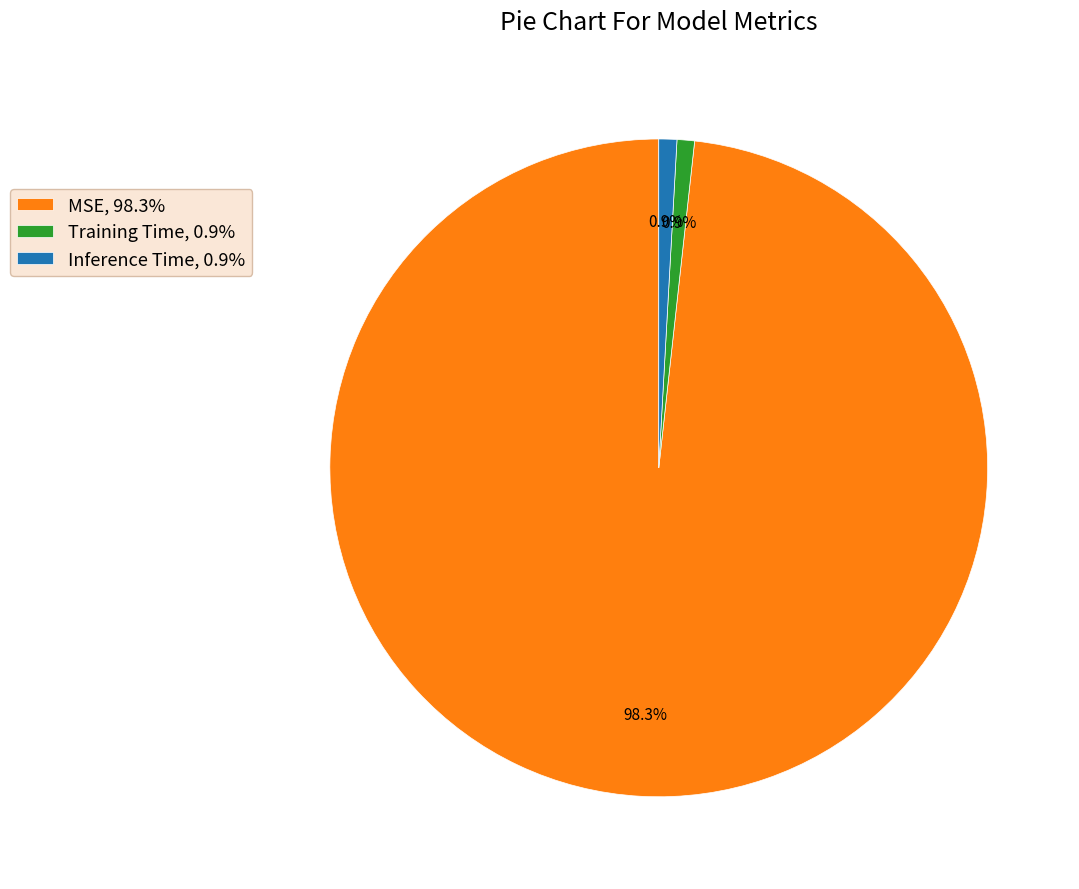

To the nearest percent, what is the average slice percentage?

33%